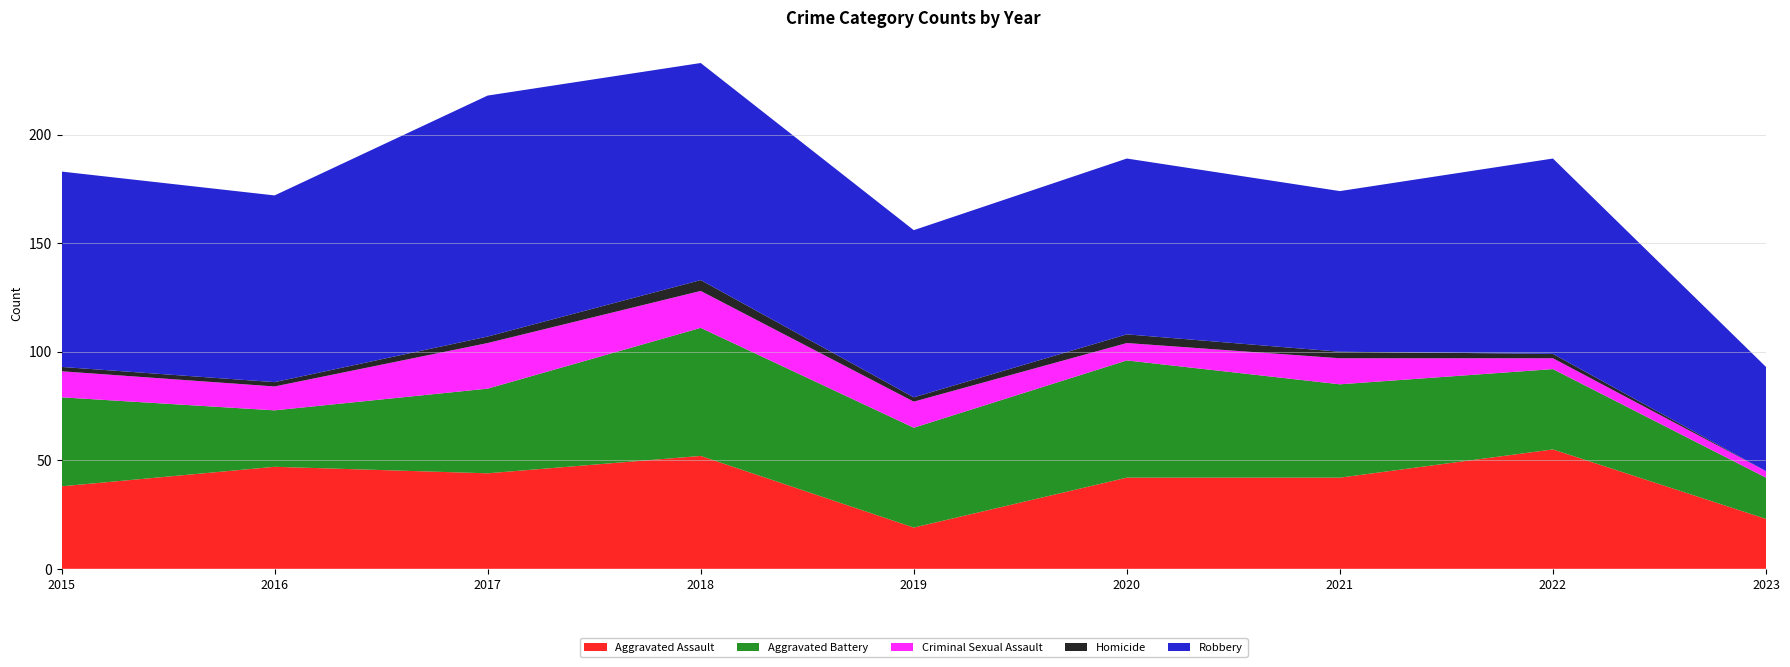

Reading left to right, list all the values displayed in this chart.

Aggravated Assault: 2015=38	2016=47	2017=44	2018=52	2019=19	2020=42	2021=42	2022=55	2023=23
Aggravated Battery: 2015=41	2016=26	2017=39	2018=59	2019=46	2020=54	2021=43	2022=37	2023=19
Criminal Sexual Assault: 2015=12	2016=11	2017=21	2018=17	2019=12	2020=8	2021=12	2022=5	2023=3
Homicide: 2015=2	2016=2	2017=3	2018=5	2019=2	2020=4	2021=3	2022=2	2023=0
Robbery: 2015=90	2016=86	2017=111	2018=100	2019=77	2020=81	2021=74	2022=90	2023=48